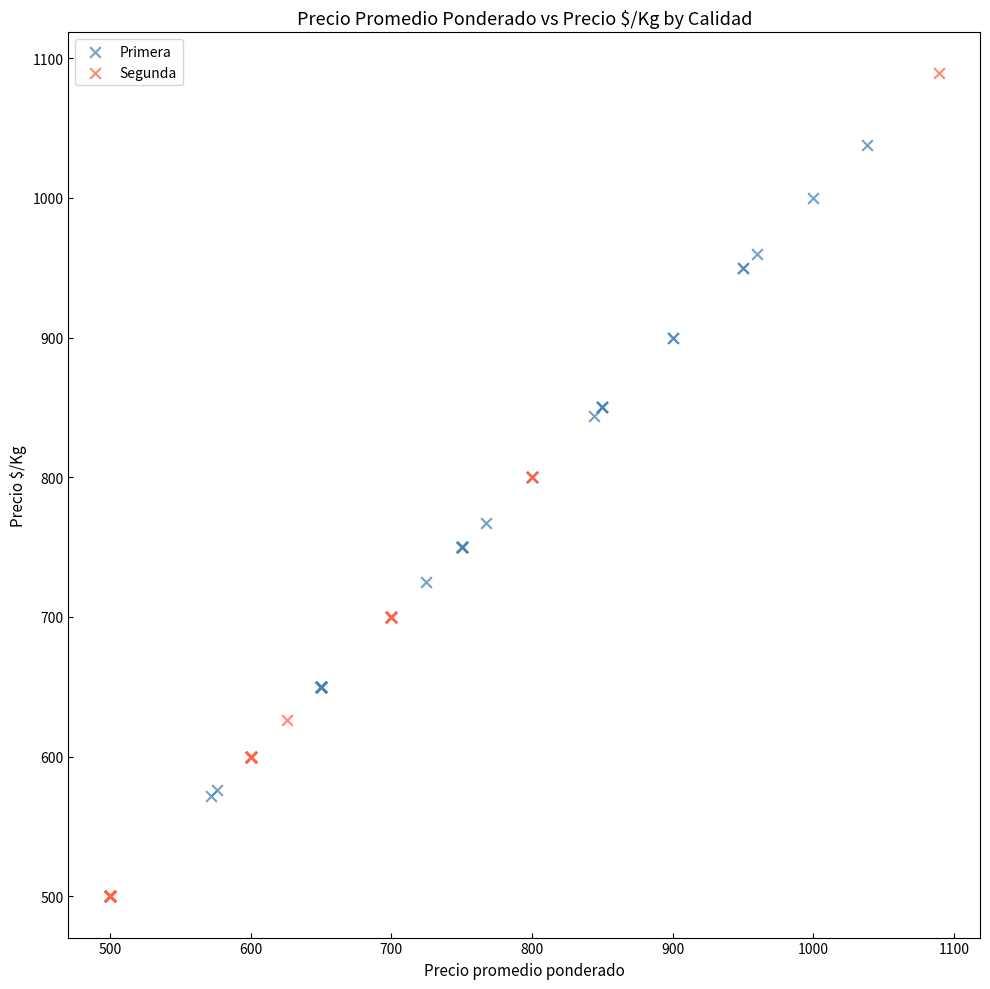

Which series contains the highest Y value?

Segunda